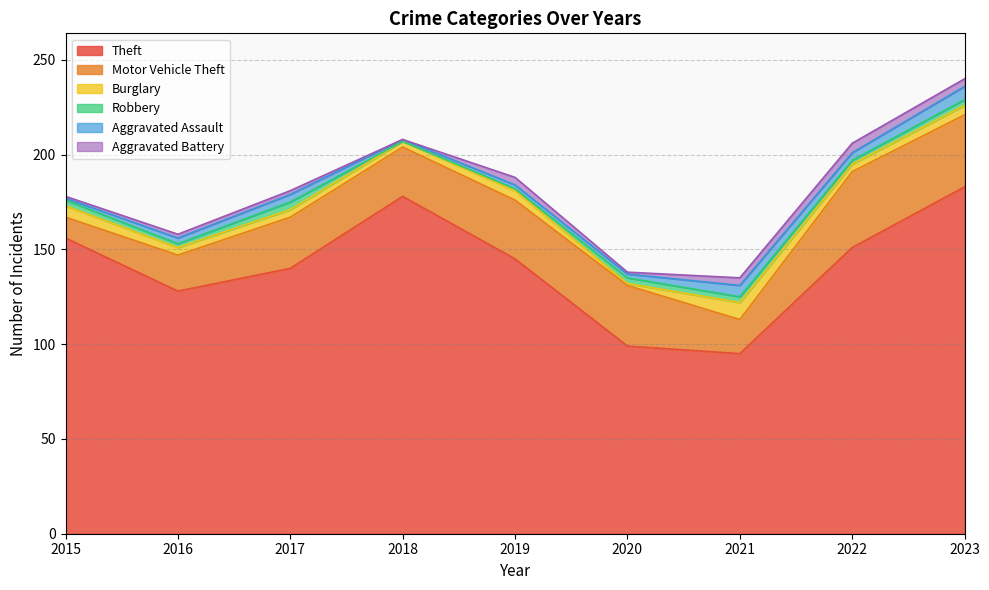

What is the sum of the Motor Vehicle Theft values at 2015 and 2020?

43